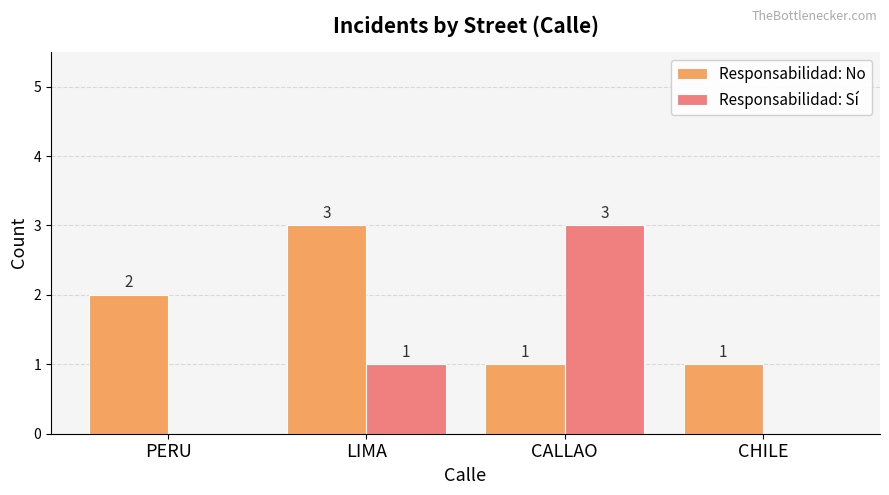

Between PERU and CHILE, which series saw the biggest shift?

Responsabilidad: No